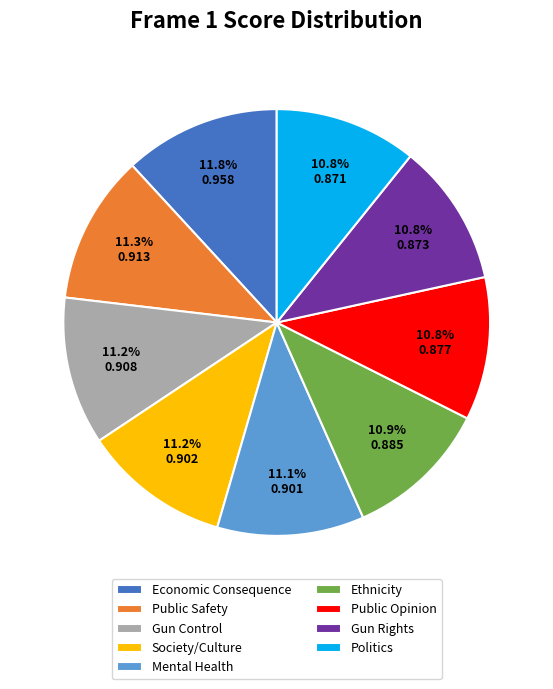

What percentage is NOT represented by Society/Culture?

88.8%